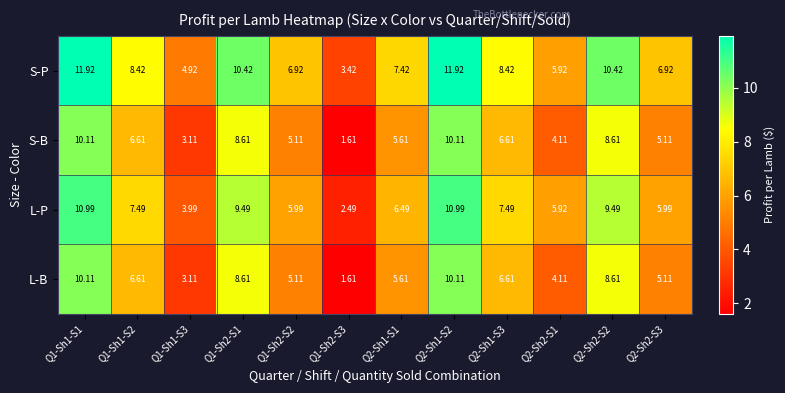

Is the value of L-B at Q2-Sh2-S2 greater than the value of S-B at Q1-Sh1-S3?

Yes